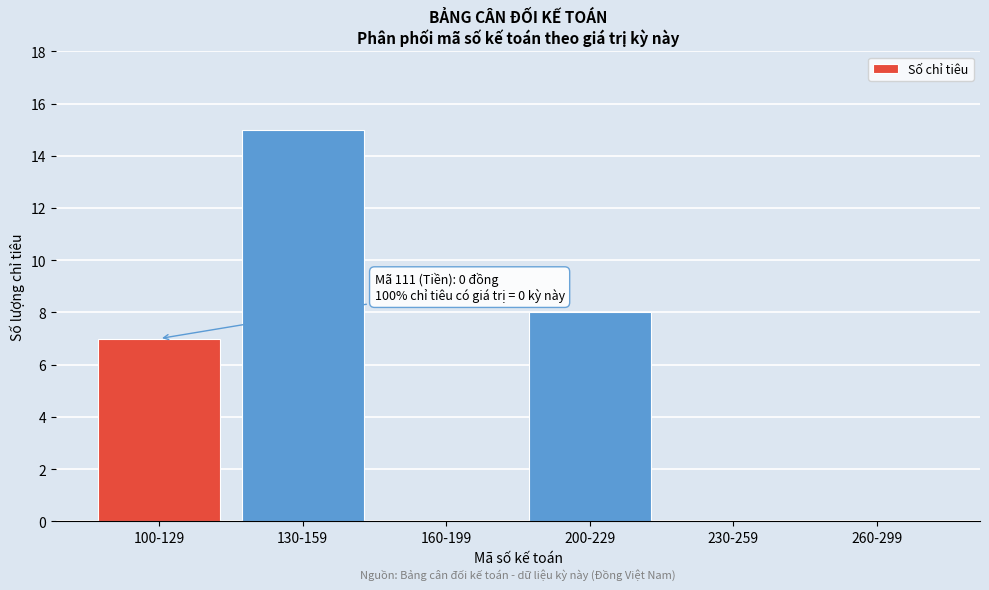

Reading left to right, list all the values displayed in this chart.

100-129=7	130-159=15	160-199=0	200-229=8	230-259=0	260-299=0